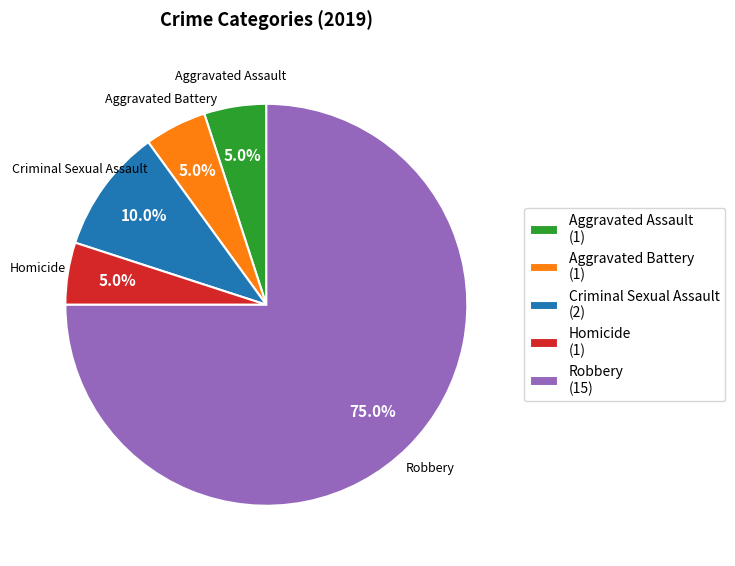

Between Homicide (1) and Robbery (15), which is larger?

Robbery (15)